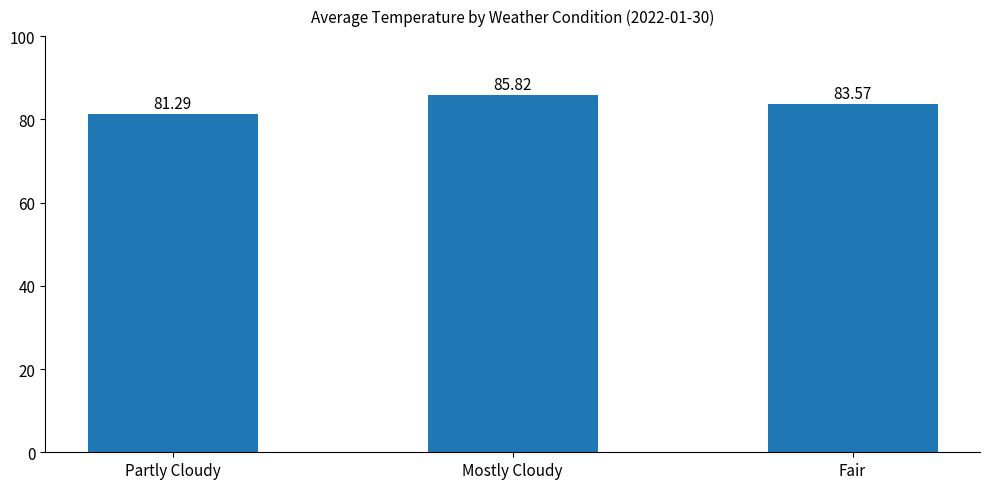

What is the minimum value shown in the chart?

81.3